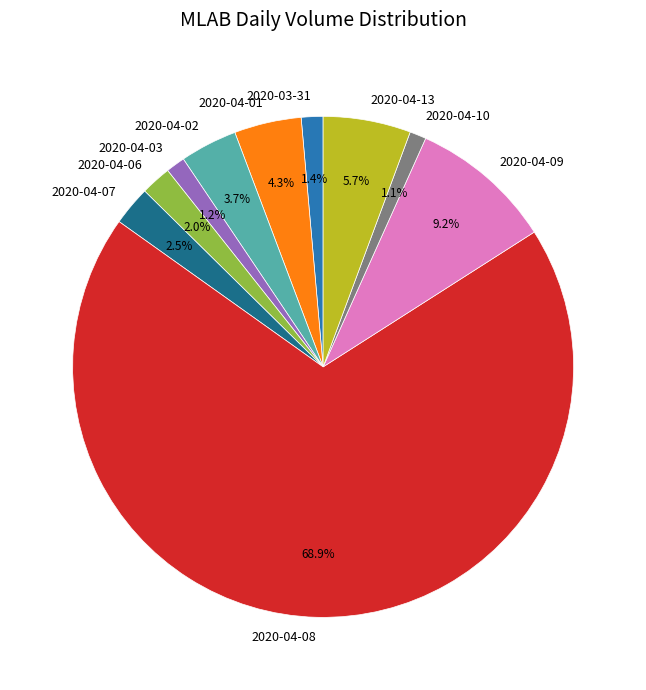

To the nearest percent, what is the average slice percentage?

10%